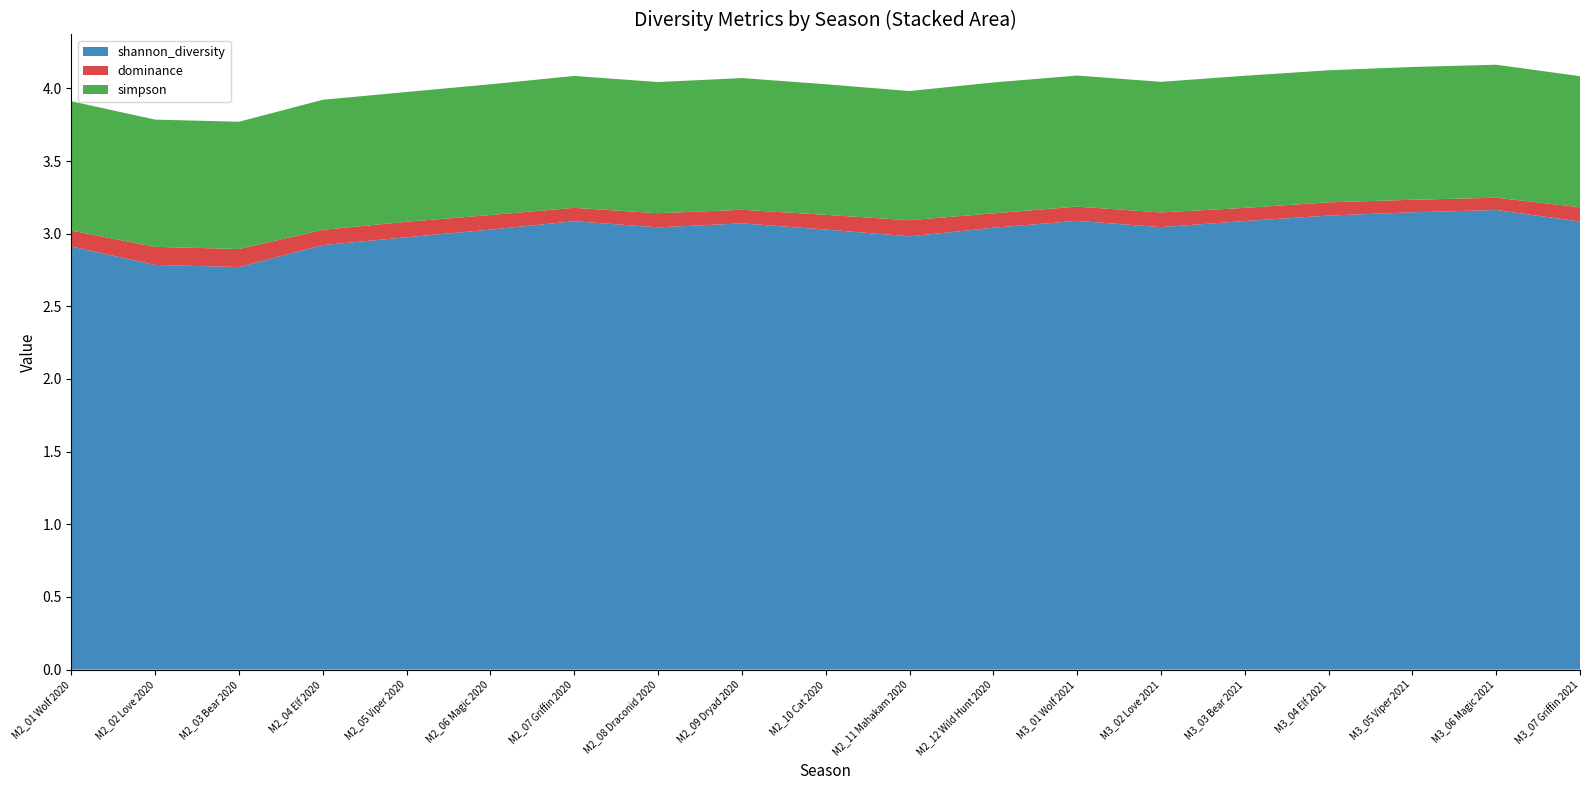

Reading left to right, list all the values displayed in this chart.

shannon_diversity: 2.9	2.8	2.8	2.9	3.0	3.0	3.1	3.0	3.1	3.0	3.0	3.0	3.1	3.0	3.1	3.1	3.1	3.2	3.1
dominance: 0.1	0.1	0.1	0.1	0.1	0.1	0.1	0.1	0.1	0.1	0.1	0.1	0.1	0.1	0.1	0.1	0.1	0.1	0.1
simpson: 0.9	0.9	0.9	0.9	0.9	0.9	0.9	0.9	0.9	0.9	0.9	0.9	0.9	0.9	0.9	0.9	0.9	0.9	0.9